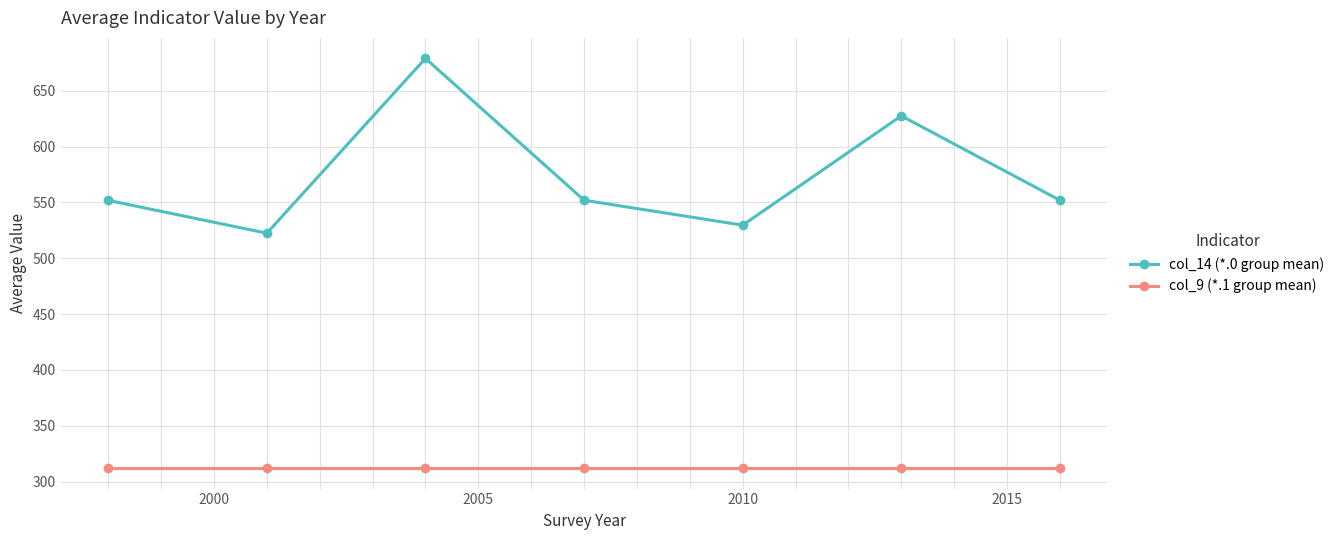

Which series has the widest spread of values?

col_14 (*.0 group mean)